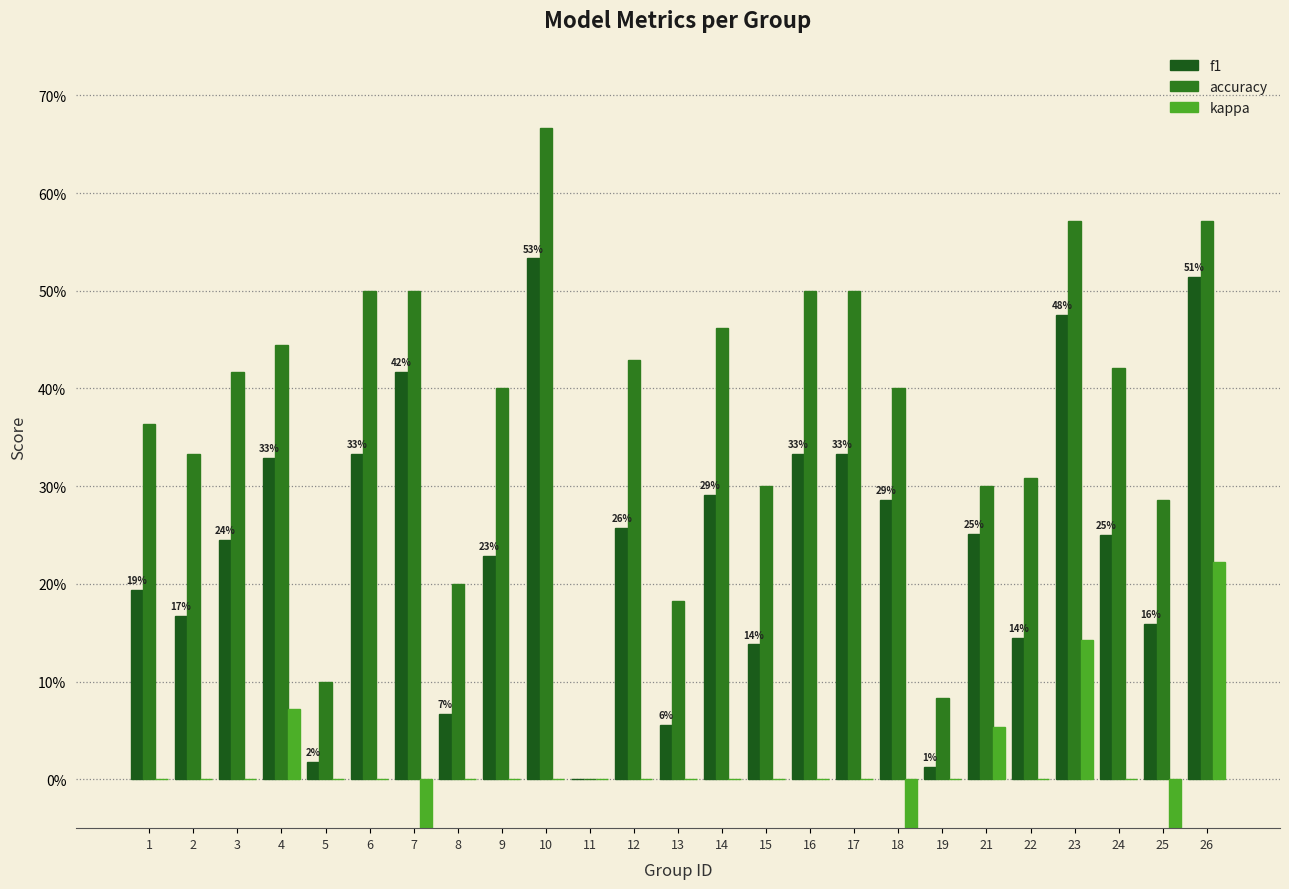

Reading left to right, list all the values displayed in this chart.

f1: 0.2	0.2	0.2	0.3	0.0	0.3	0.4	0.1	0.2	0.5	0.0	0.3	0.1	0.3	0.1	0.3	0.3	0.3	0.0	0.3	0.1	0.5	0.2	0.2	0.5
accuracy: 0.4	0.3	0.4	0.4	0.1	0.5	0.5	0.2	0.4	0.7	0.0	0.4	0.2	0.5	0.3	0.5	0.5	0.4	0.1	0.3	0.3	0.6	0.4	0.3	0.6
kappa: 0.0	0.0	0.0	0.1	0.0	0.0	-0.2	0.0	0.0	0.0	0.0	0.0	0.0	0.0	0.0	0.0	0.0	-0.2	0.0	0.1	0.0	0.1	0.0	-0.1	0.2